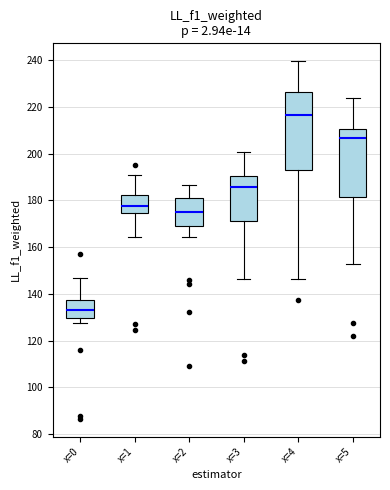

Reading left to right, transcribe this box plot: for each box, give where its median line is, the range the box spans, and where its two whiskers end, as read against the y-axis. The values are not printed on the chart, so give them approximately, as read against the axis.

x=0: median 134, box 130 to 138, whiskers 128 to 146
x=1: median 178, box 174 to 182, whiskers 164 to 192
x=2: median 176, box 170 to 180, whiskers 164 to 186
x=3: median 186, box 172 to 190, whiskers 146 to 200
x=4: median 216, box 192 to 226, whiskers 146 to 240
x=5: median 206, box 182 to 210, whiskers 152 to 224